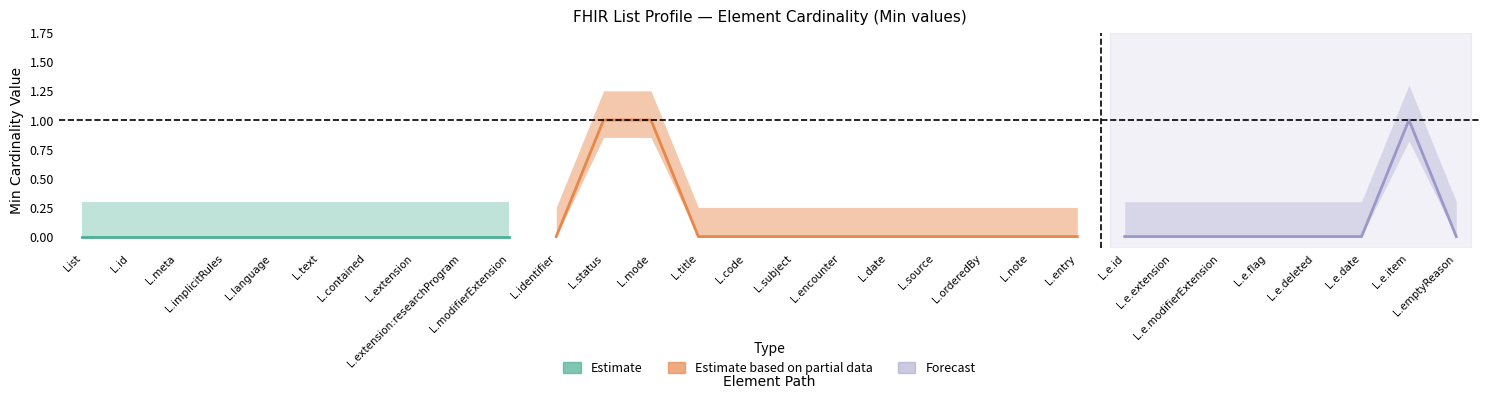

At which label does Base Min reach its minimum?

List